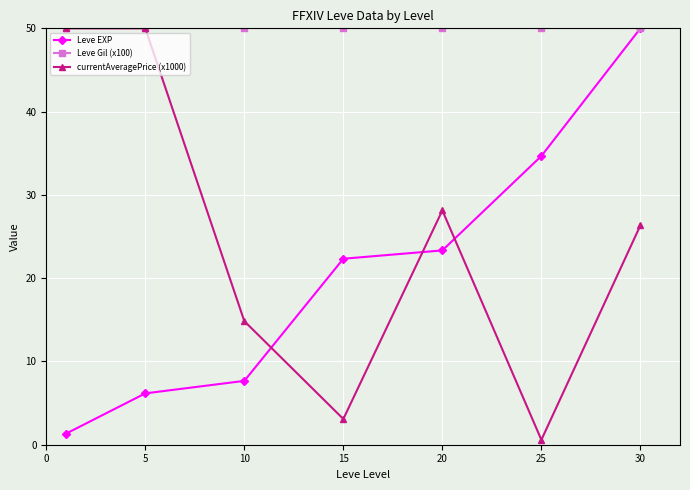

How many data points in Leve EXP are above 22?

4